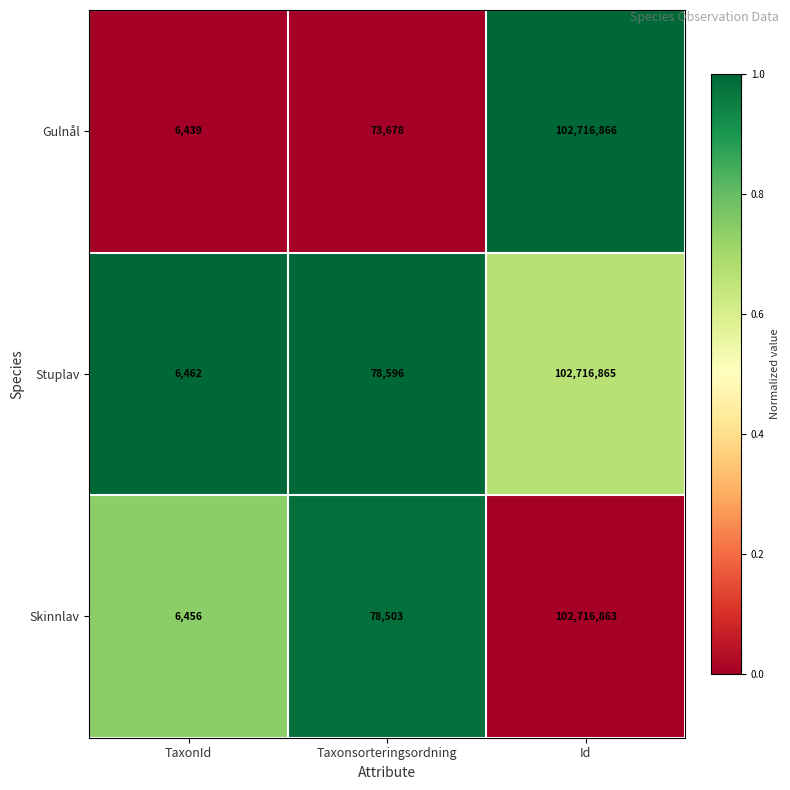

The Stuplav series shows 130019 at Taxonsorteringsordning. True or false?

False